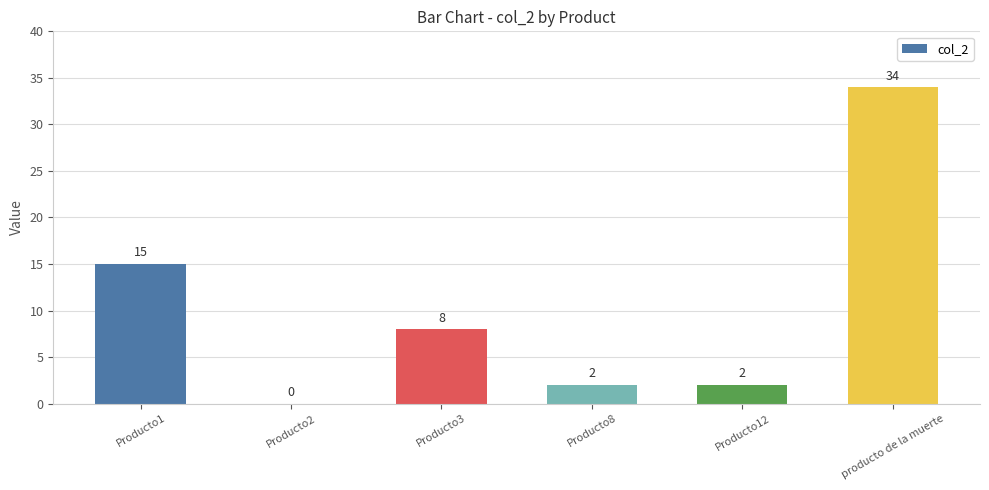

Which label corresponds to the largest value in the chart?

producto de la muerte